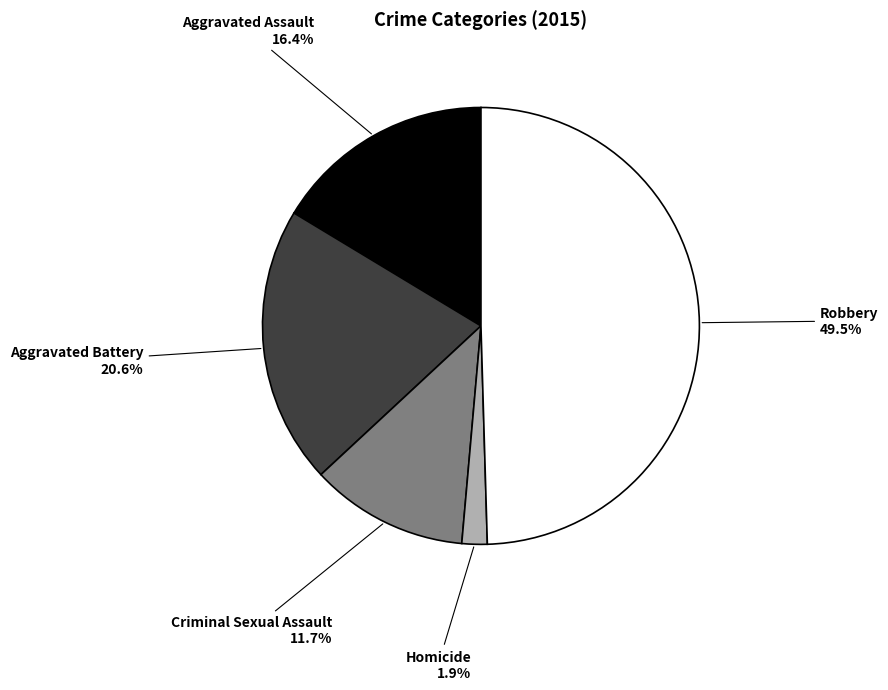

Which slice is the smallest?

Homicide